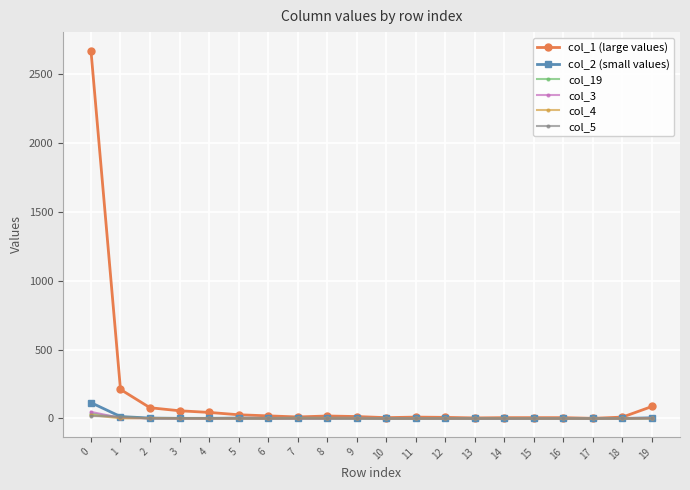

The value of col_2 (small values) at 7 is 2. True or false?

True